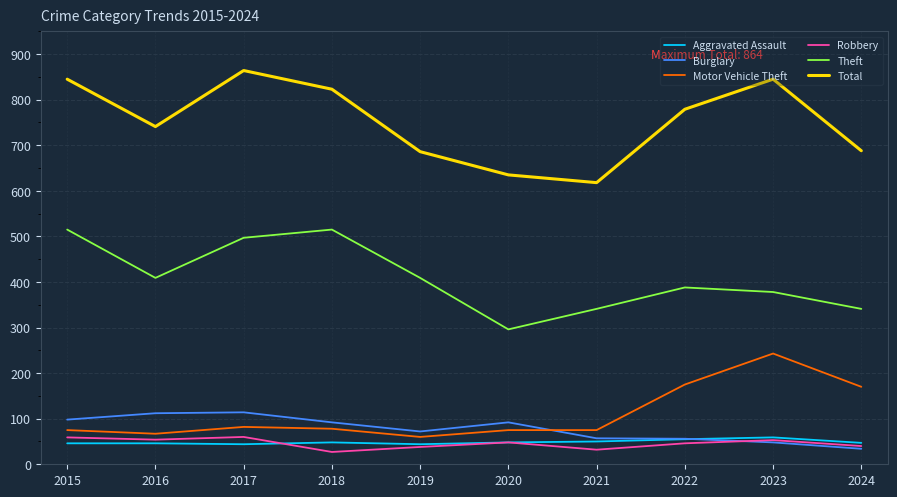

What is the spread (max minus min) of values at 2018?

796